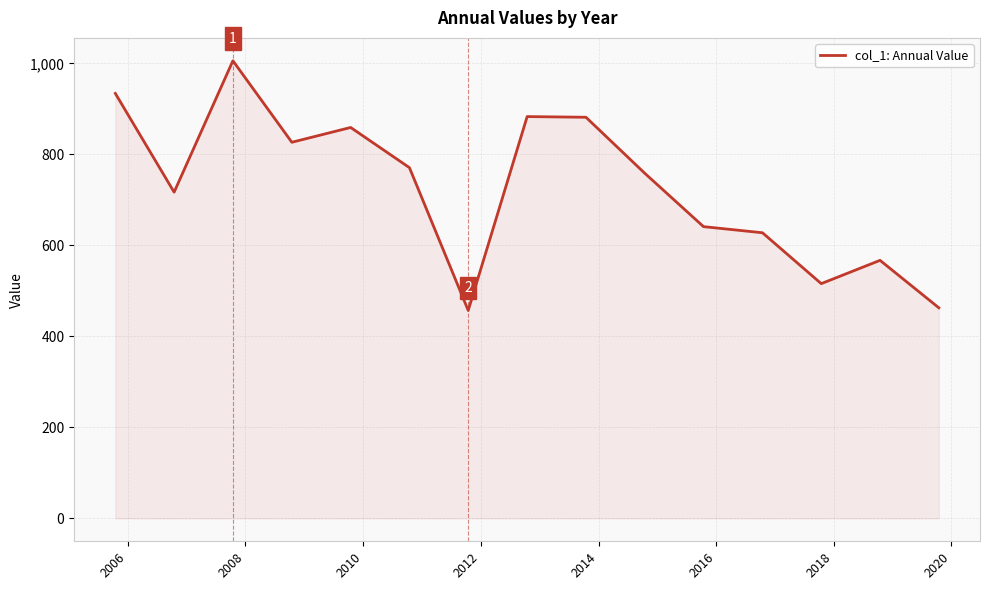

How many lines are shown in the chart?

1